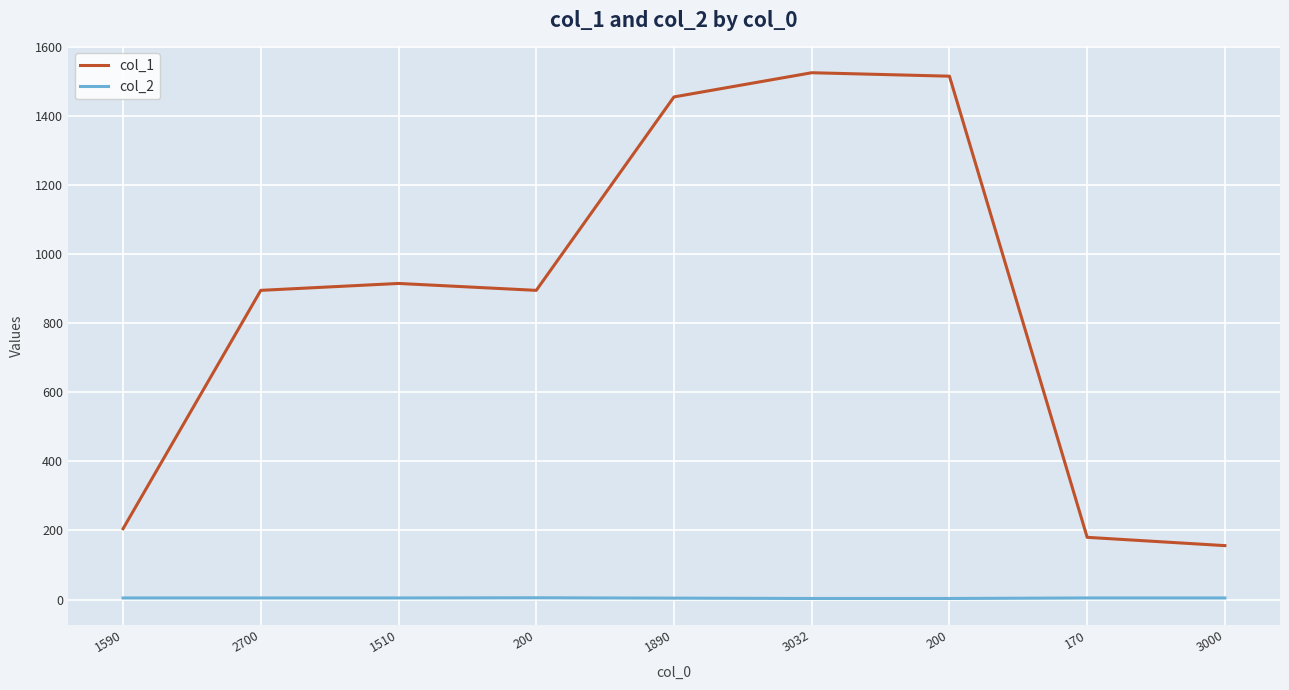

At which label does col_2 reach its minimum?

3032